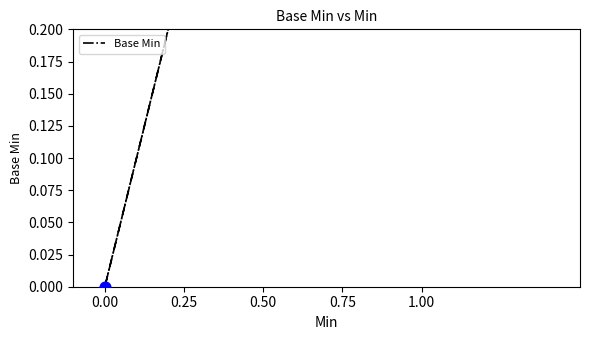

Which has a higher value, 1.00 or 0.00?

1.00